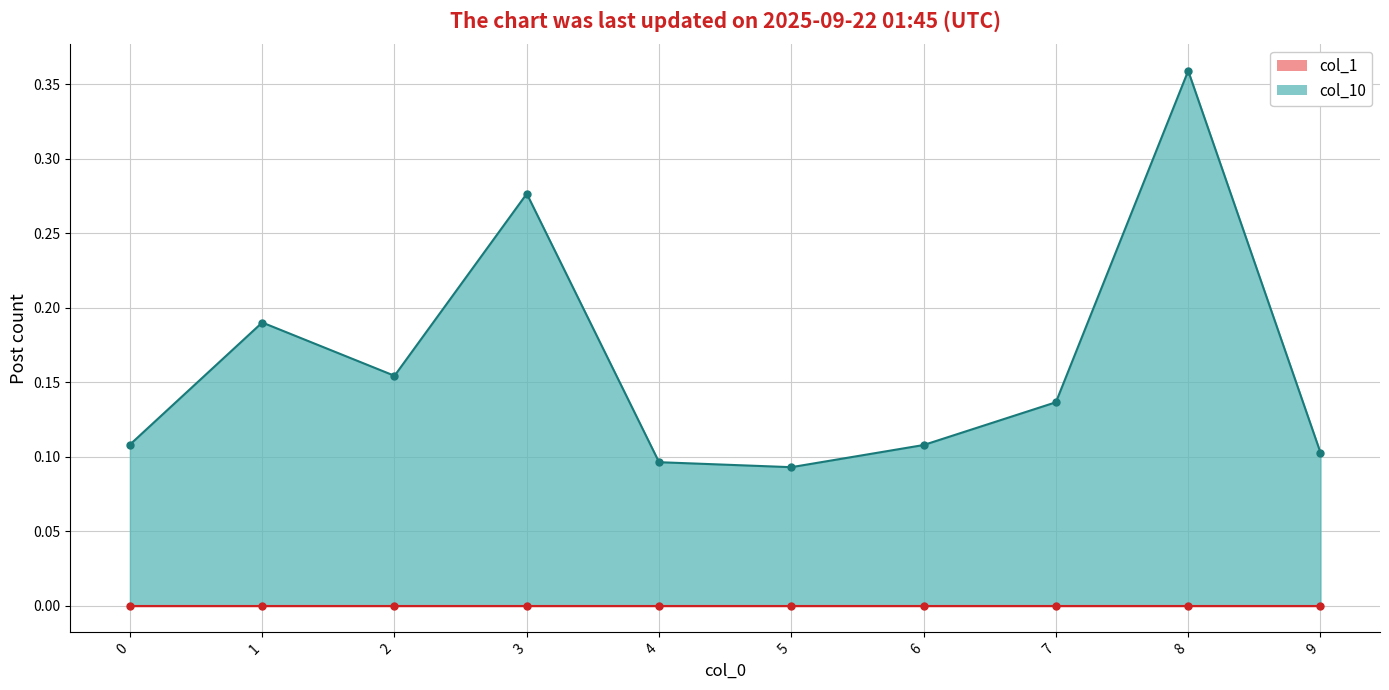

True or false: the data shows 0.4 at 3.

False